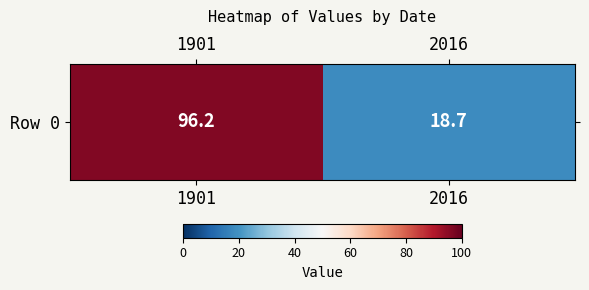

Which has a higher value, 1901 or 2016?

1901